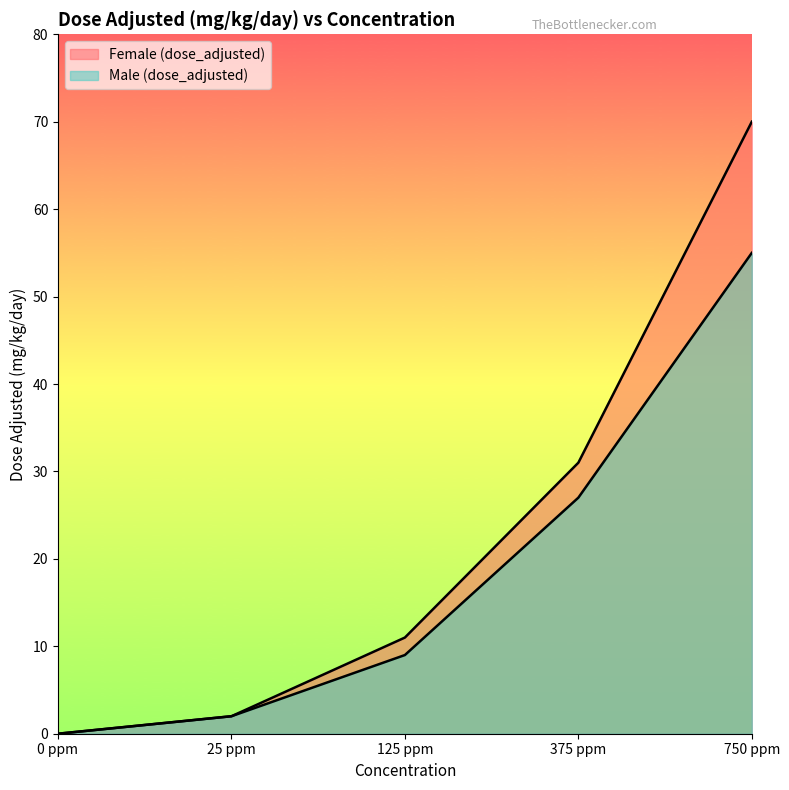

The Female (dose_adjusted) series shows 6 at 125 ppm. True or false?

False